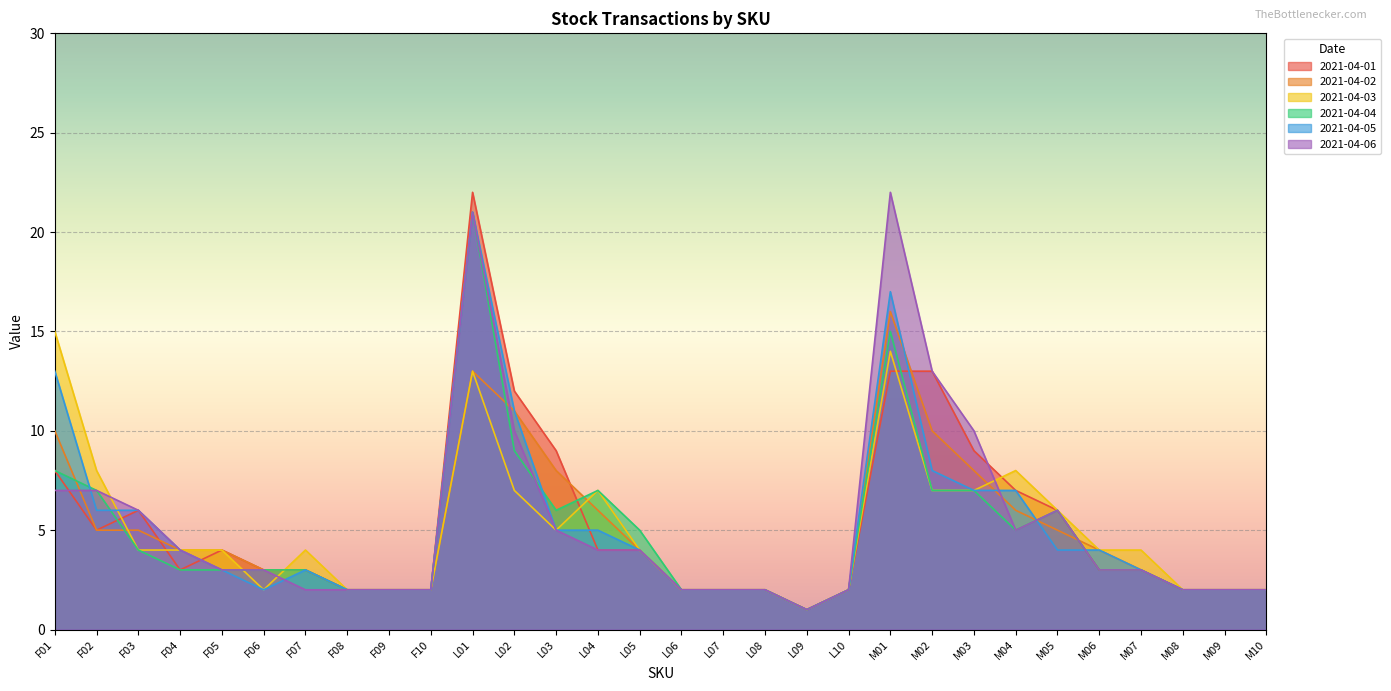

What is the label of the 13th point from the left?

L03